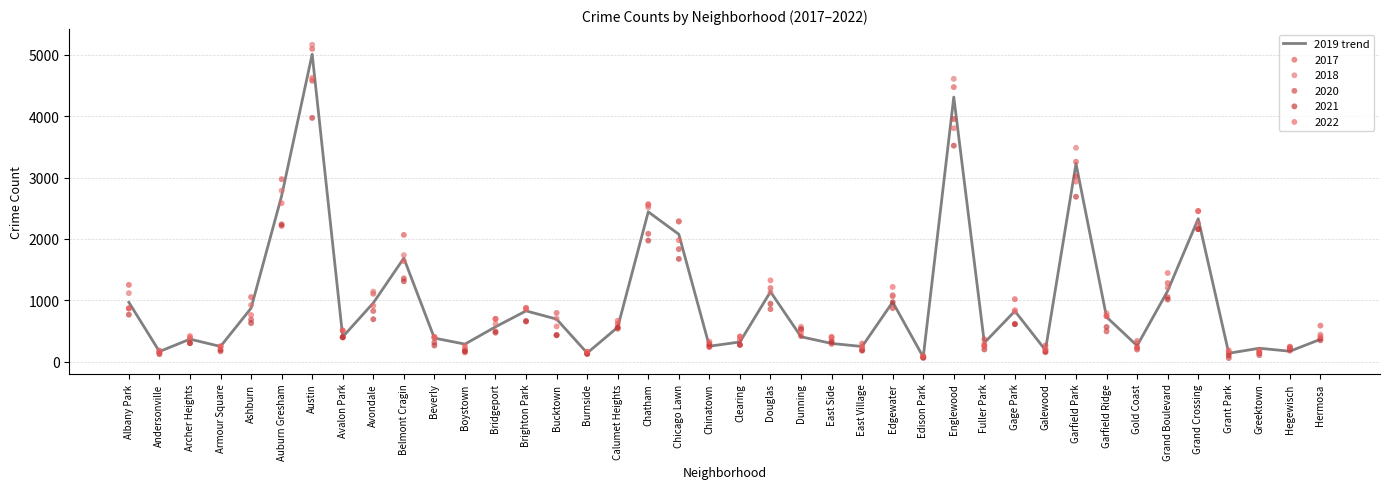

What is the change in value from Garfield Ridge to Grant Park?

-590